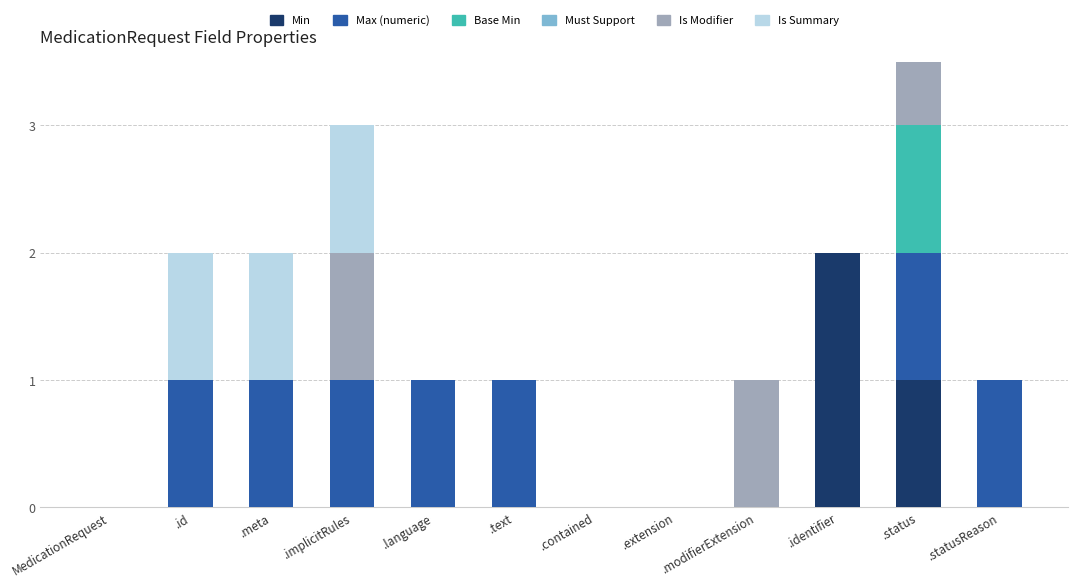

At which category is the sum across all series the highest?

.status